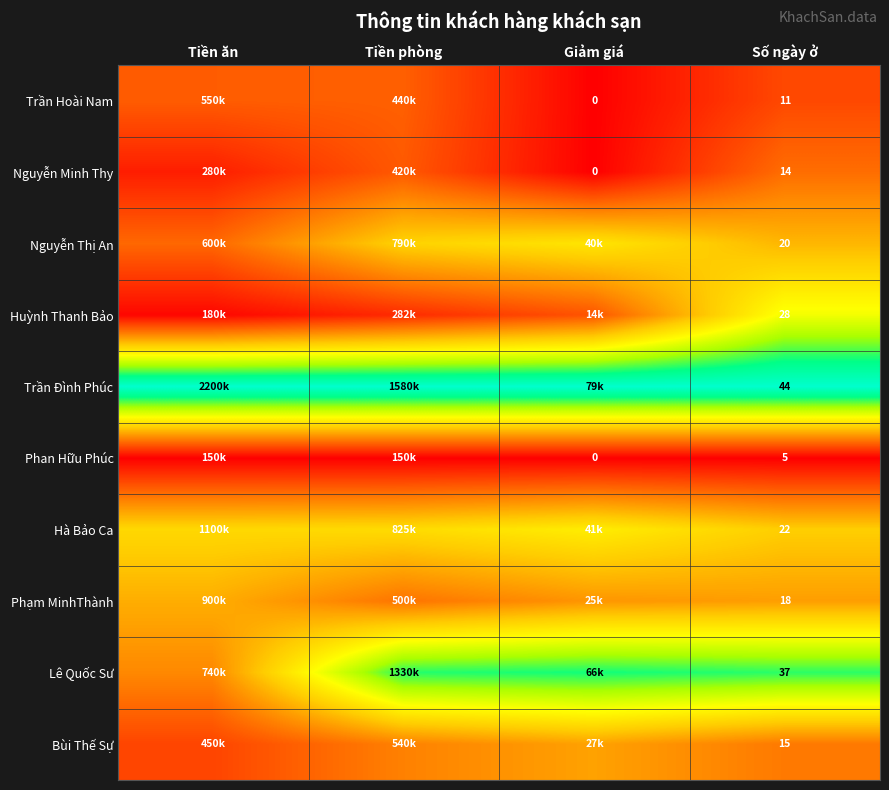

At which label does Hà Bảo Ca reach its peak?

Giảm giá